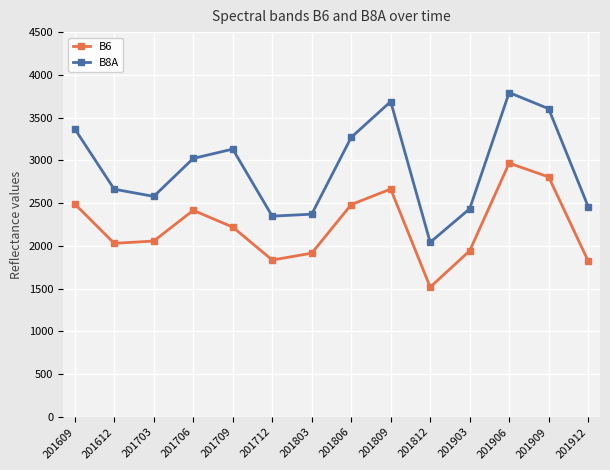

What is the sum of all B6 values?

31171